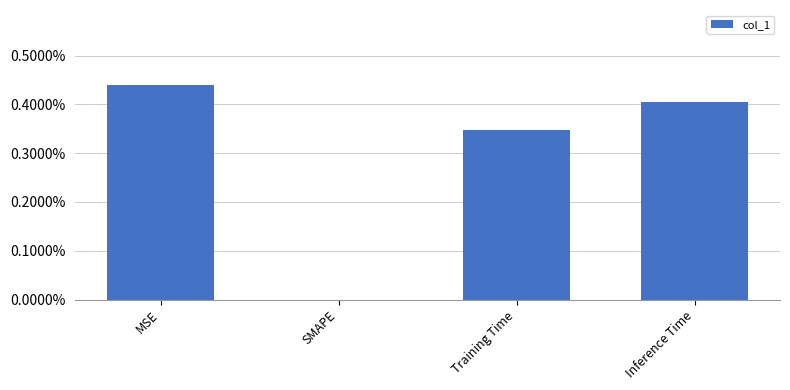

List the labels in order of value, largest first.

MSE, Inference Time, Training Time, SMAPE